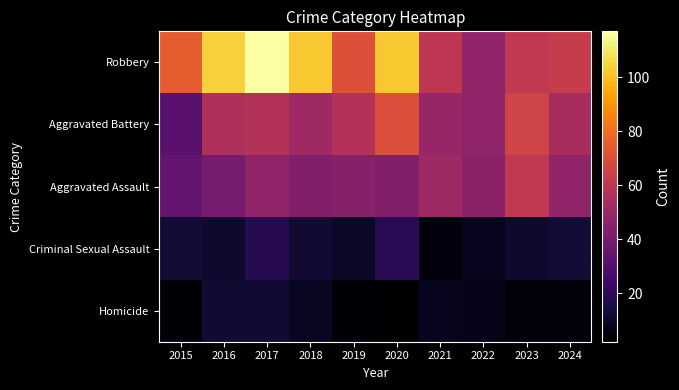

What is the difference between the highest and lowest values at 2017?

105